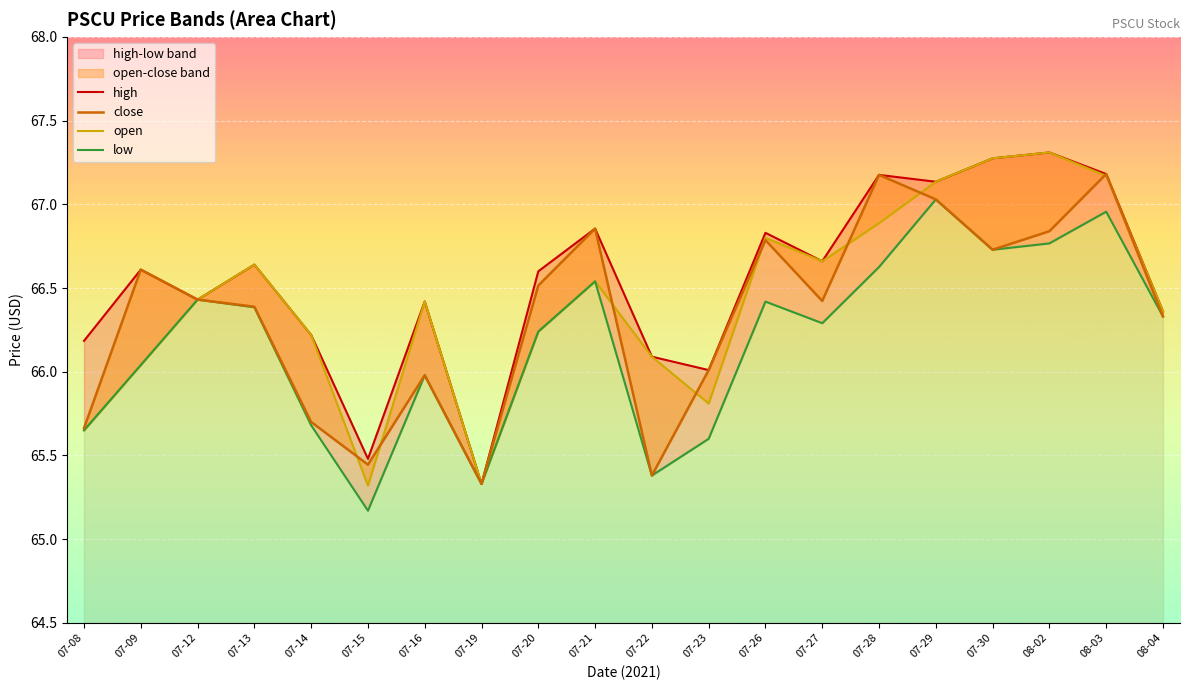

List the series in order of their overall mean, highest first.

high, open, close, low